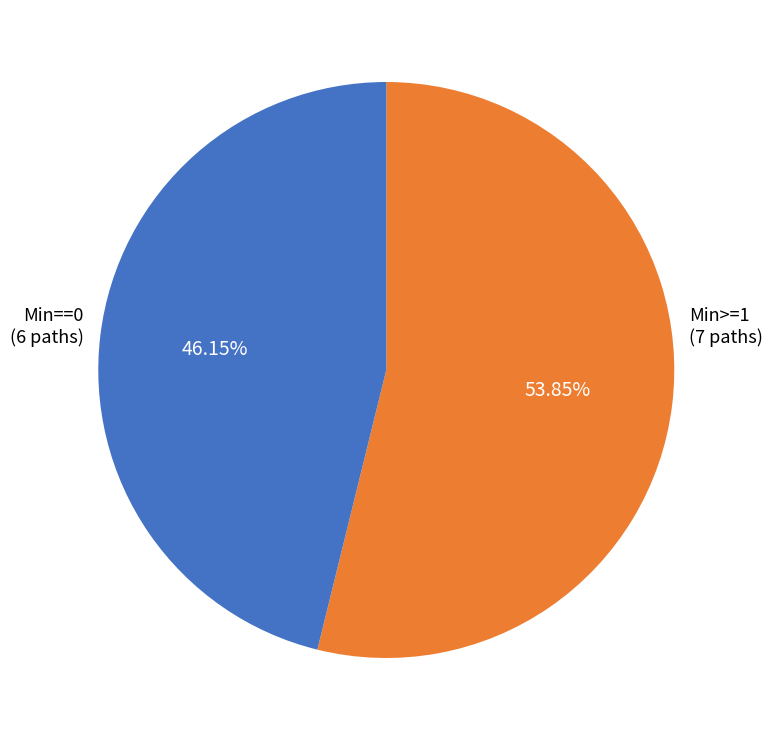

To the nearest percent, what is the difference between the largest and smallest slice percentages?

8%